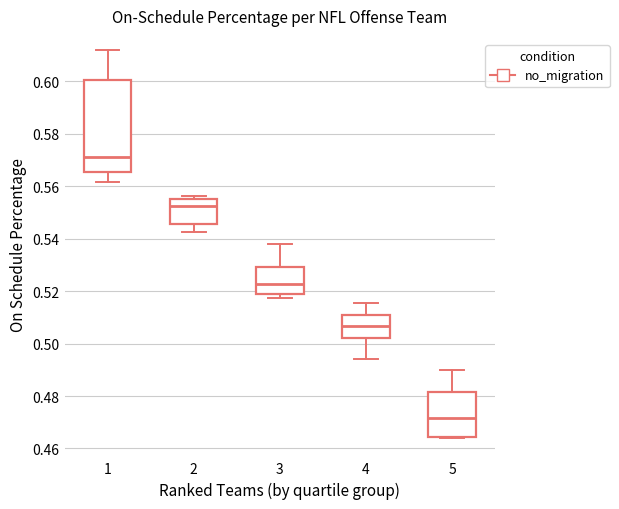

Where is the upper edge of the box at x = 5 on the y-axis? The values are not printed on the chart, so give them approximately, as read against the axis.

0.482